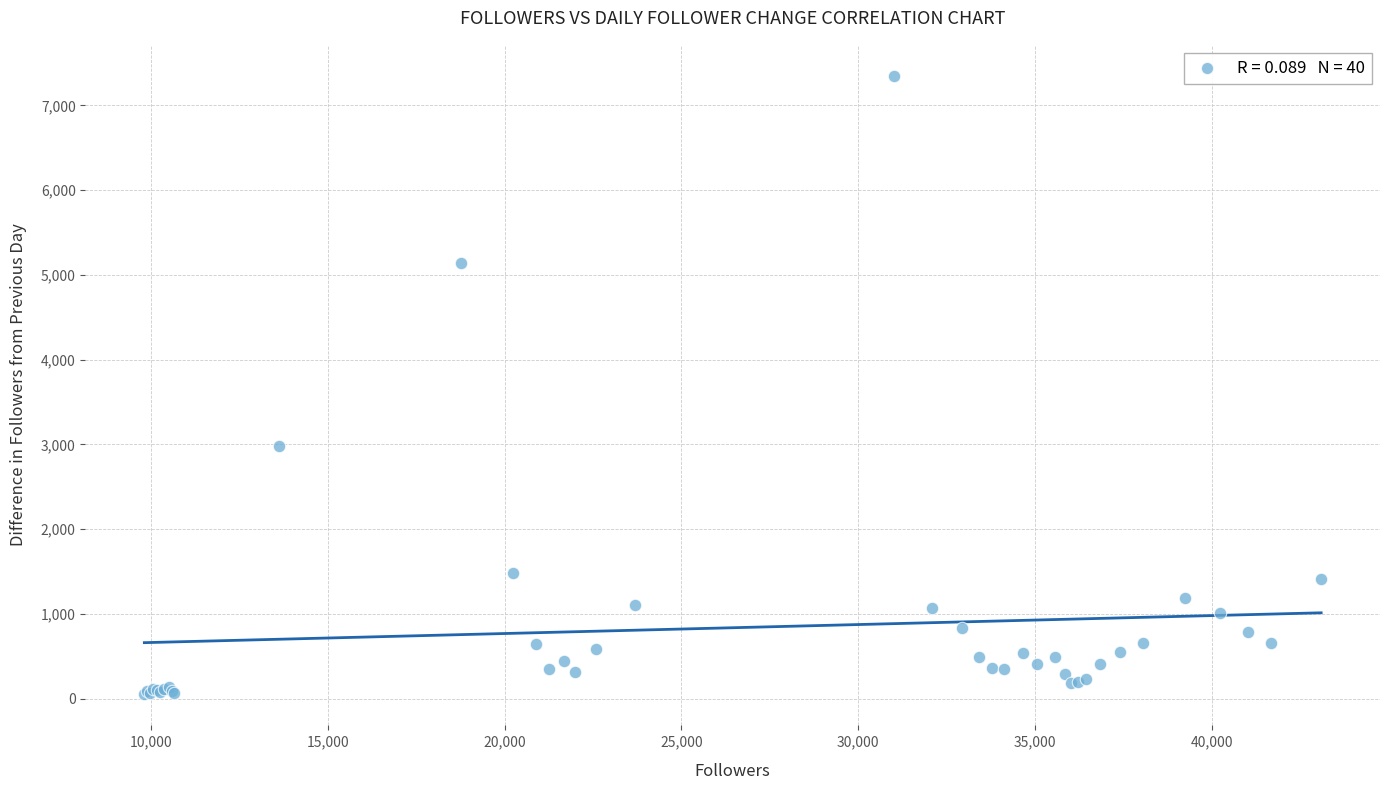

What Y value in the scatter plot is closest to 3698?

2976